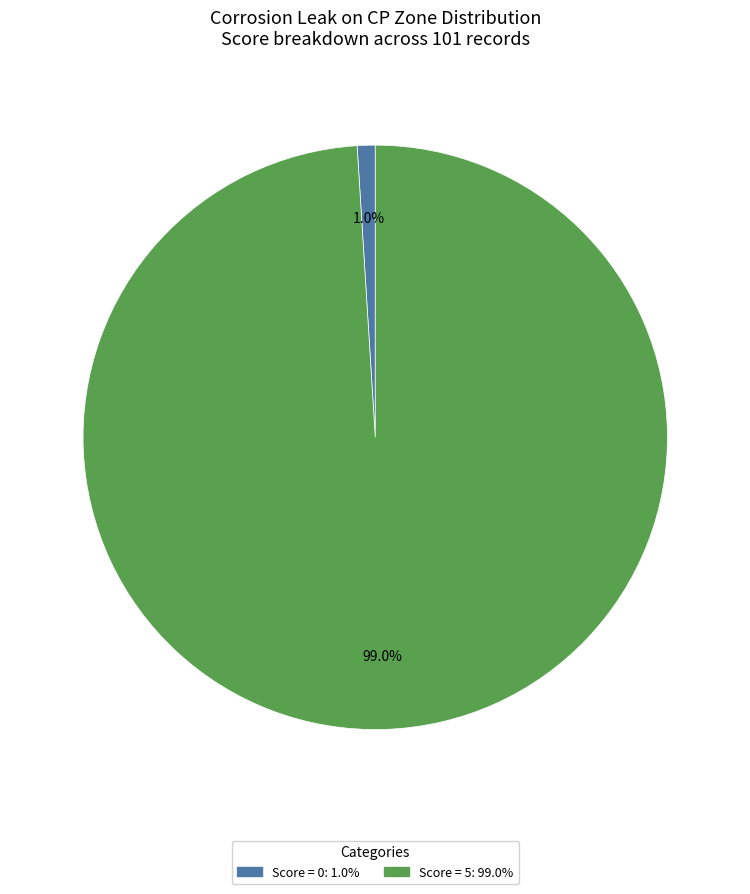

Is there a majority slice in this chart?

Yes